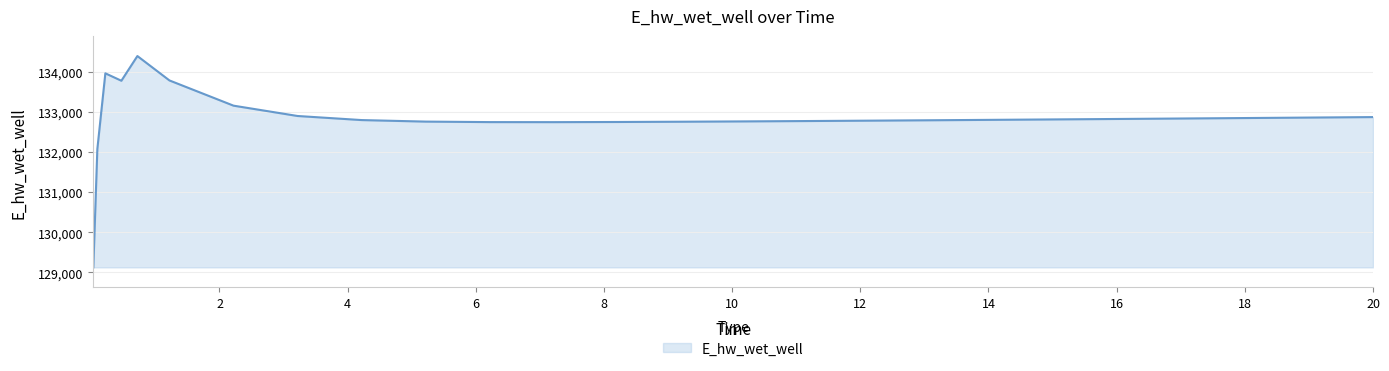

What is the smallest value displayed?

129124.5